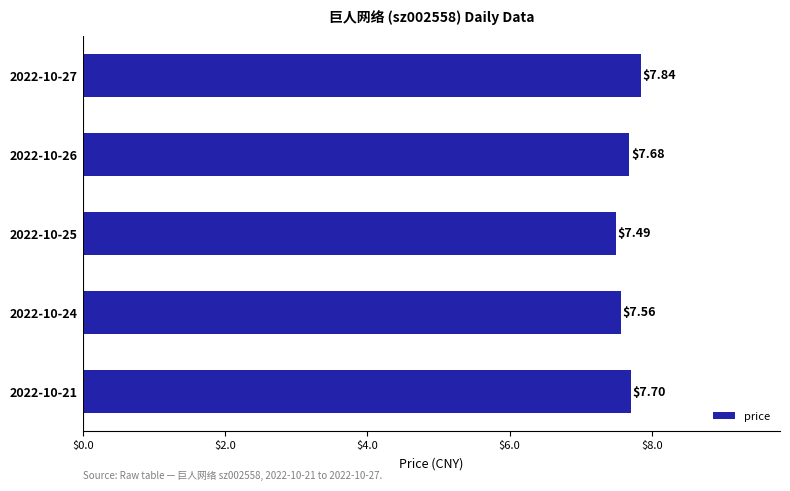

What is the change in value from 2022-10-25 to 2022-10-24?

+0.1